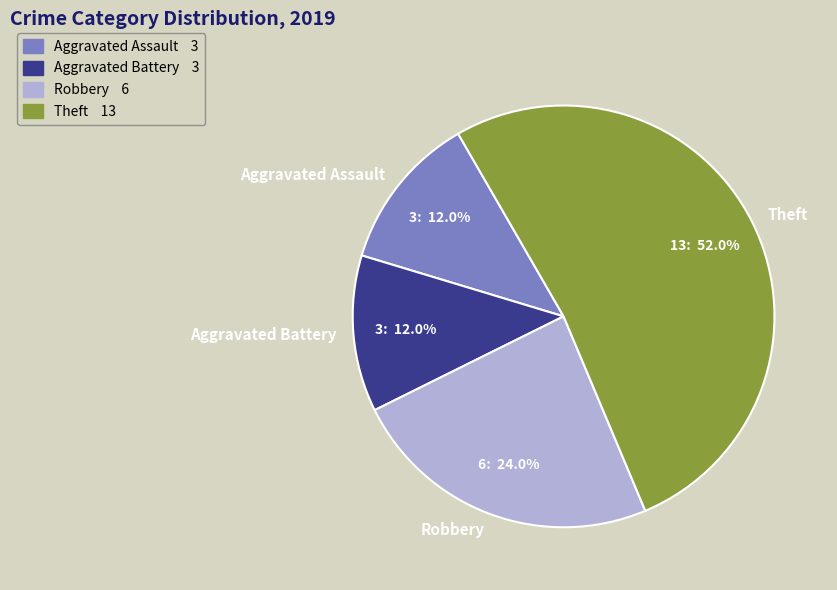

To the nearest percent, what is the average slice percentage?

25%